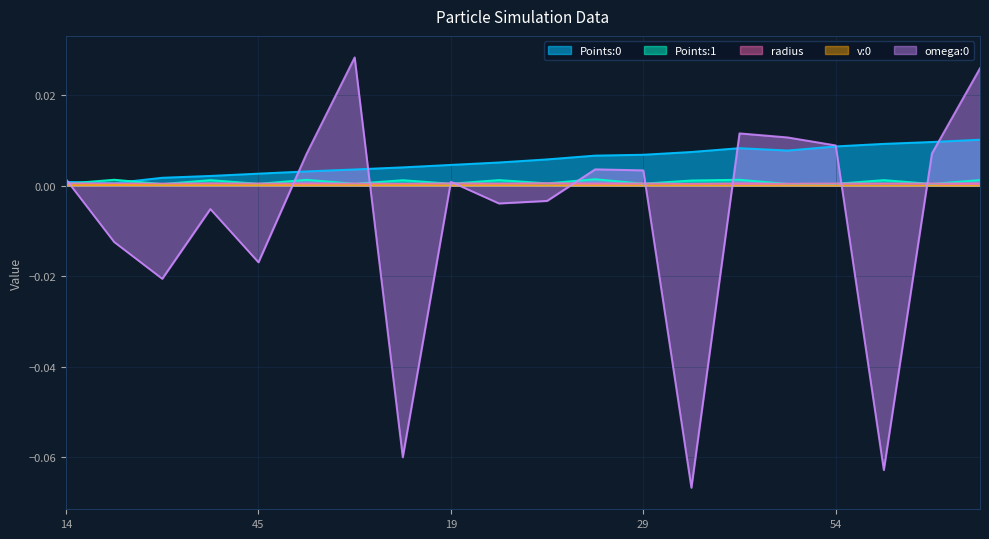

At which label does v:0 first exceed 0?

14